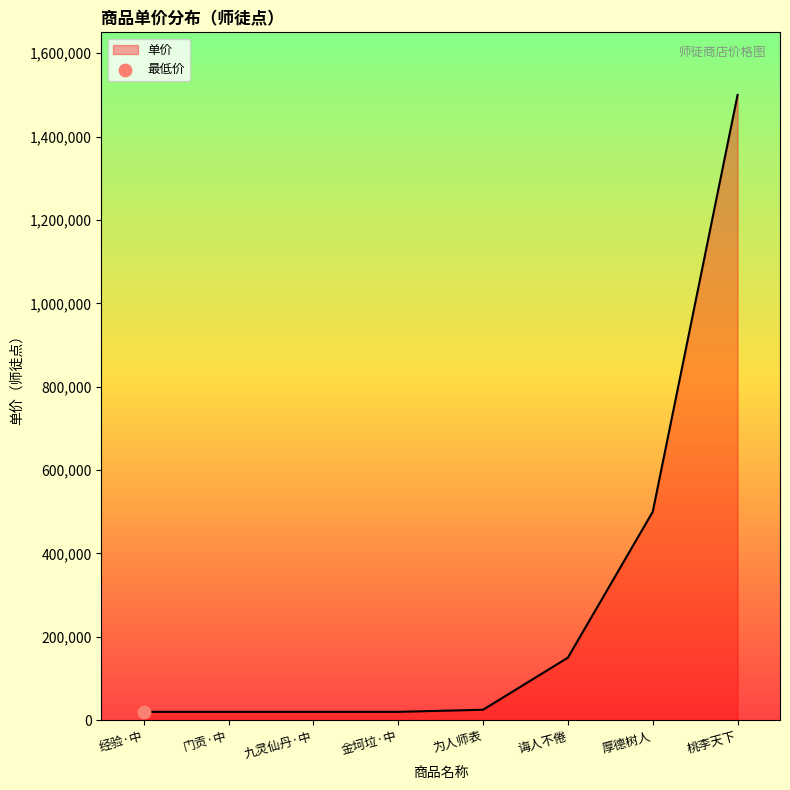

Which has a higher value, 厚德树人 or 为人师表?

厚德树人